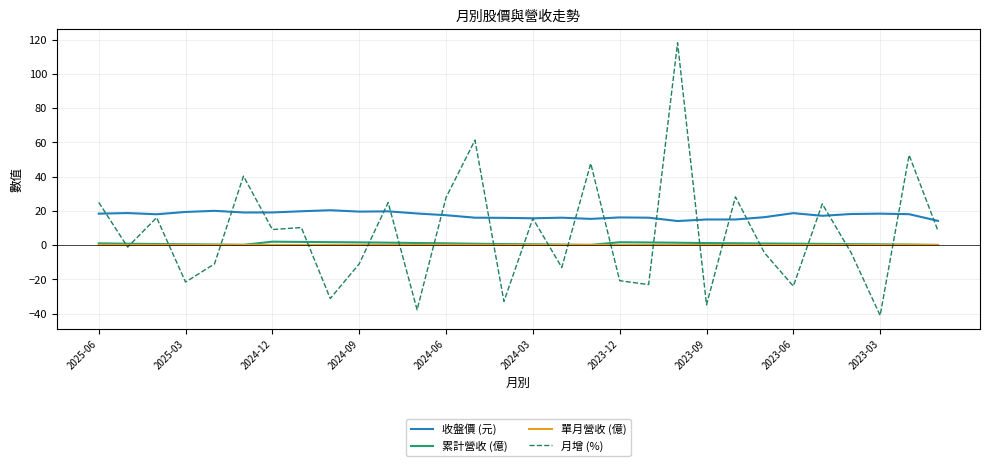

Which series has the largest total across all categories?

收盤價 (元)